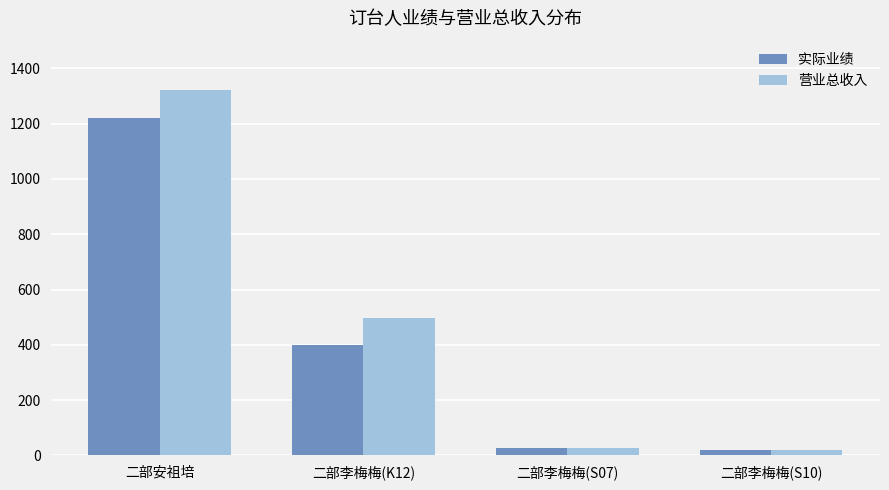

Which category has the highest value in the 营业总收入 series?

二部安祖培